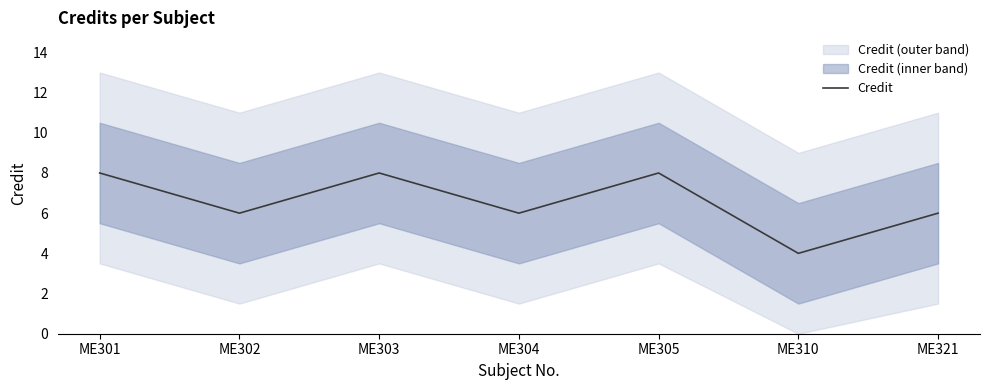

Which label corresponds to the smallest value in the chart?

ME310